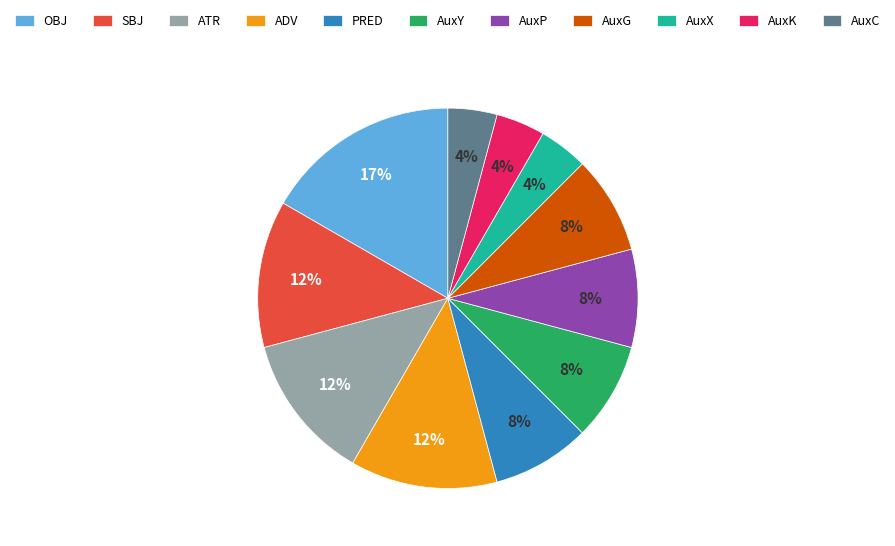

Does AuxK represent more than half of the total?

No